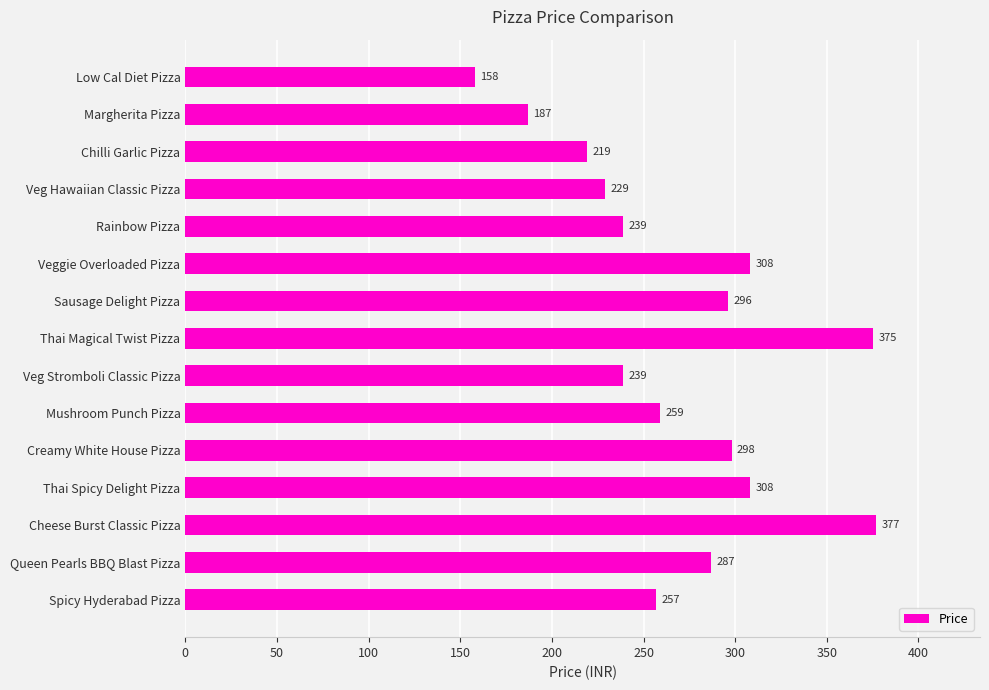

What is the difference between the second highest and minimum values?

217